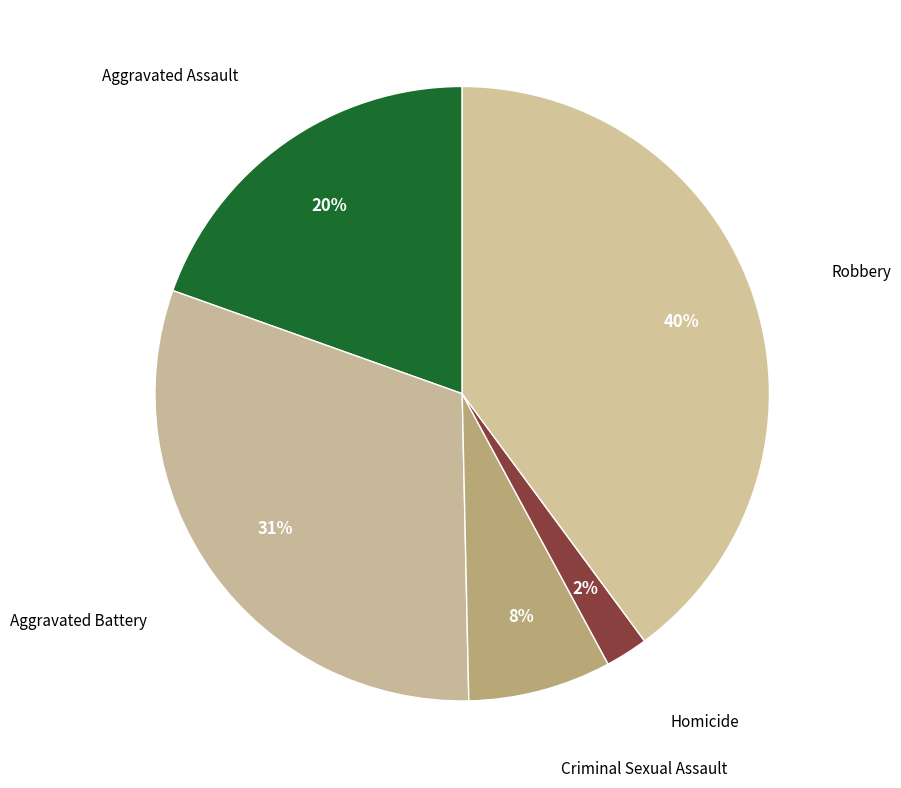

What is the ratio of the value at Robbery to the value at Aggravated Assault?

2.0